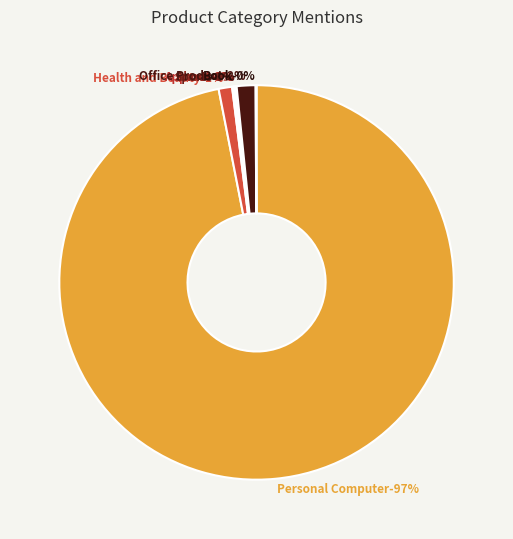

To the nearest percent, what is the average slice percentage?

20%